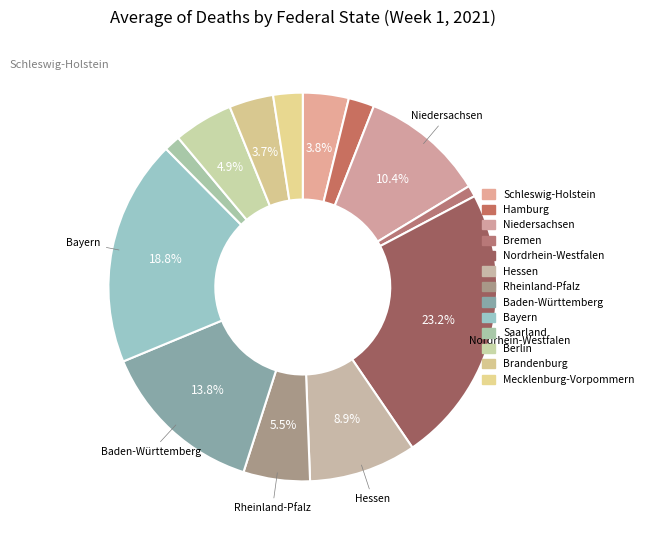

Does Mecklenburg-Vorpommern account for over 50% of the chart?

No